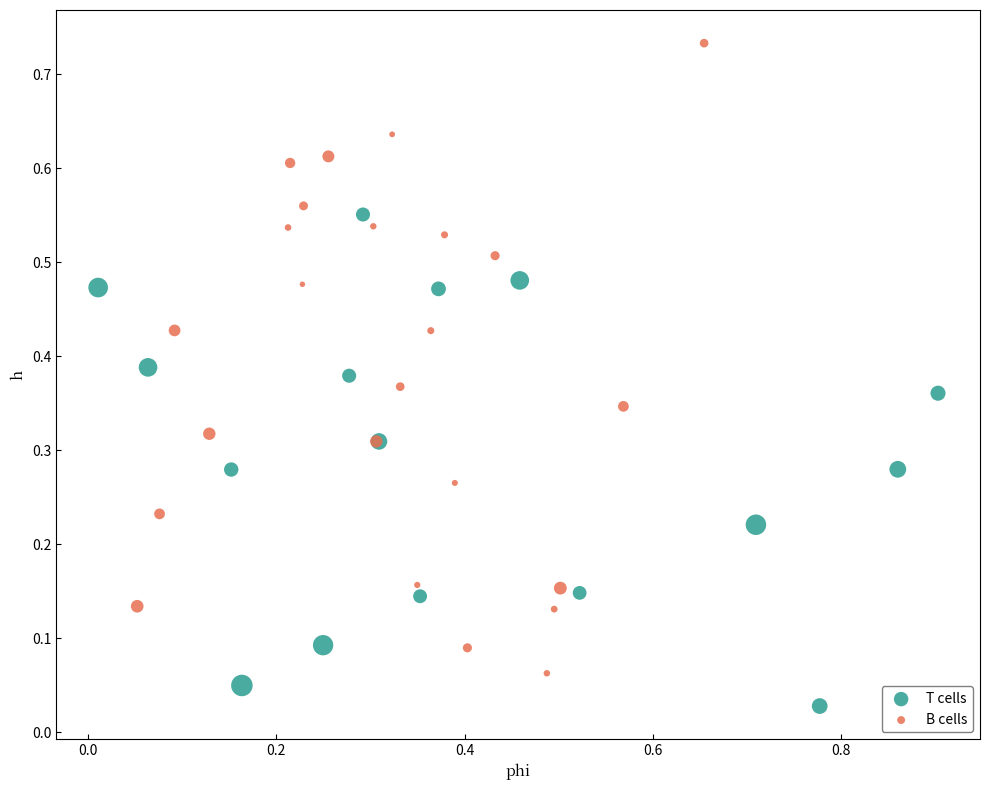

Which series contains the highest Y value?

B cells